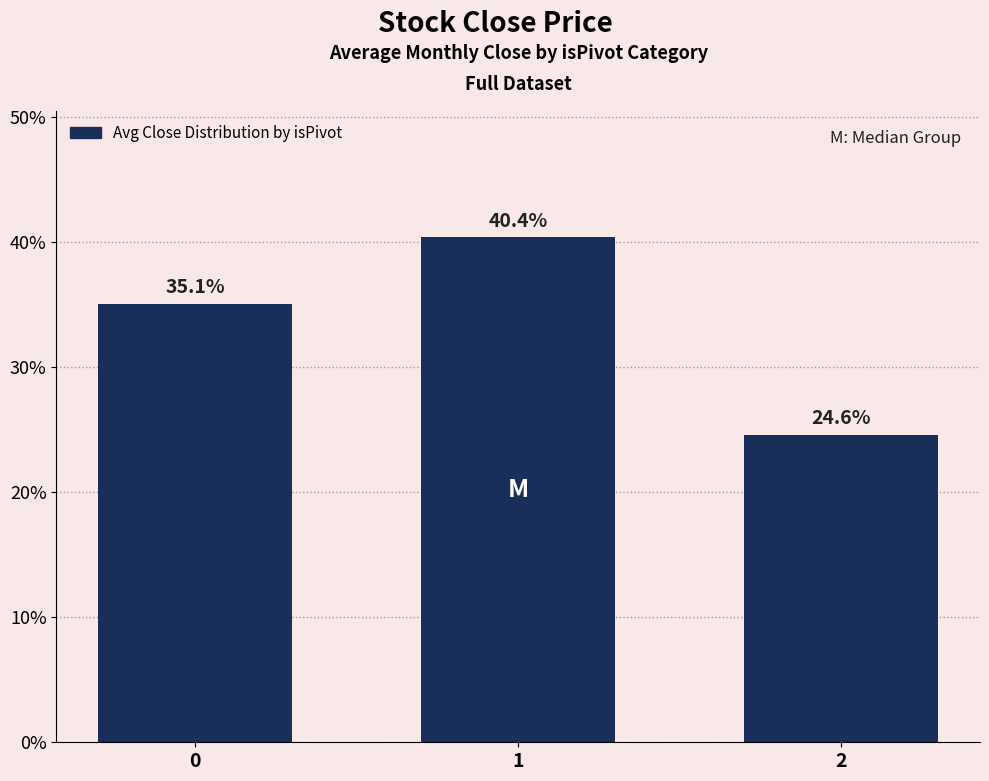

Are the bars horizontal?

No